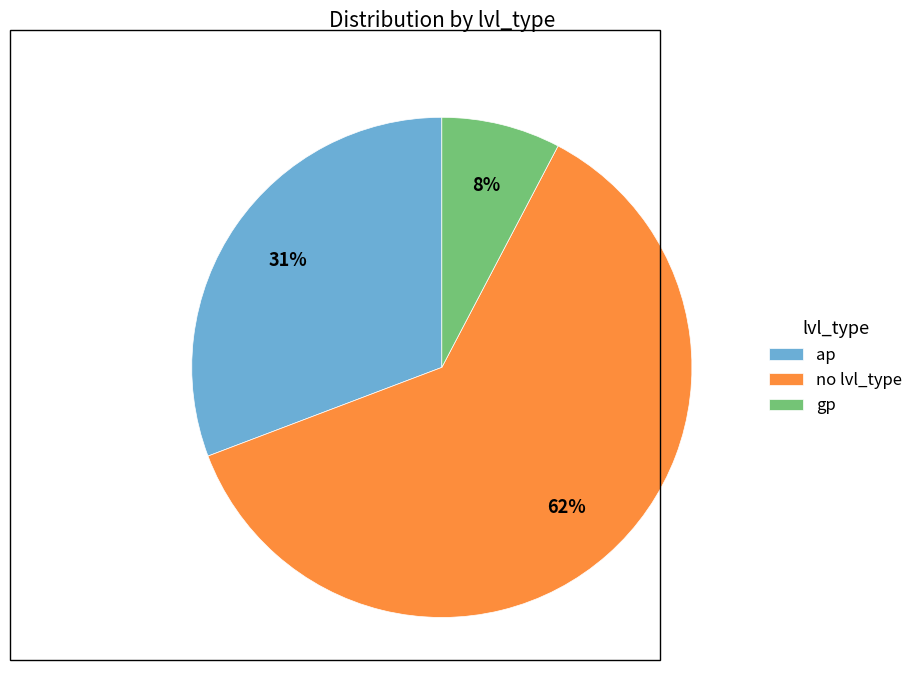

Count the number of slices in the pie.

3